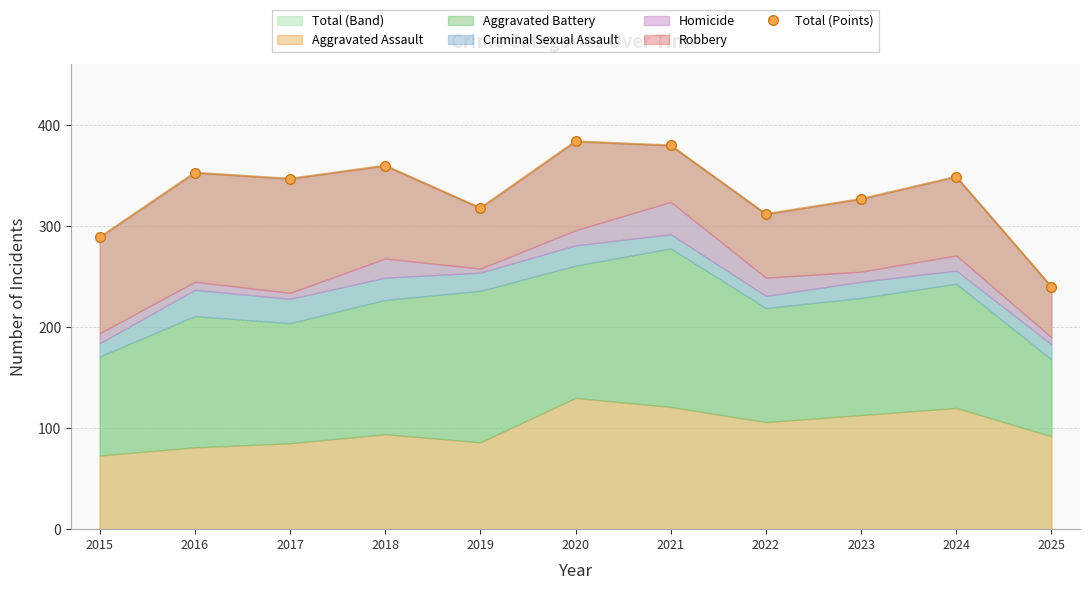

At which label is the value closest to 312?

2022